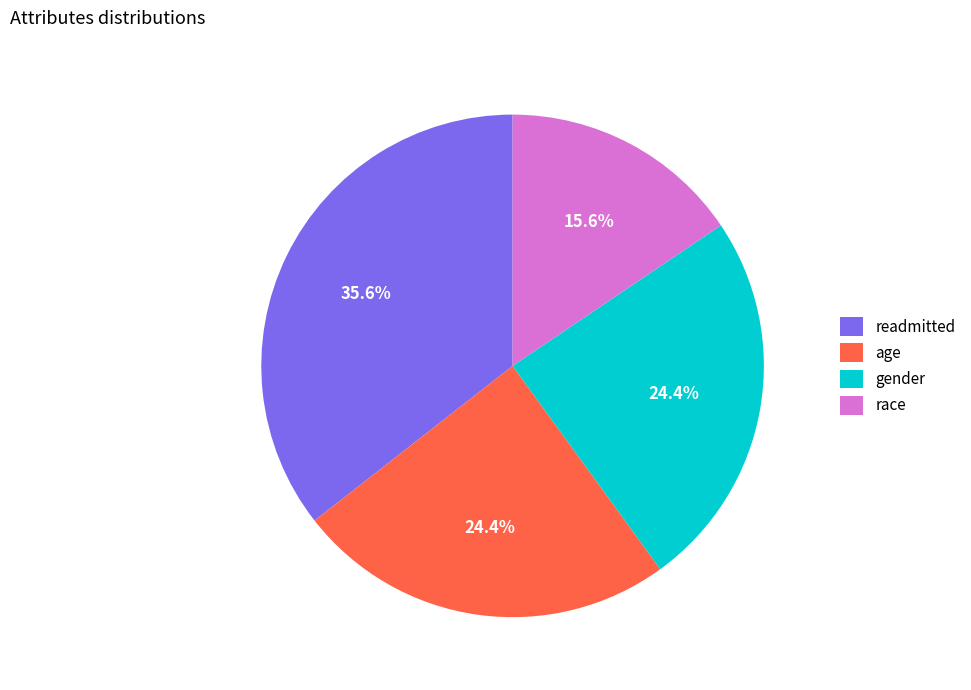

To the nearest percent, what is the difference between the gender and readmitted slice percentages?

11%